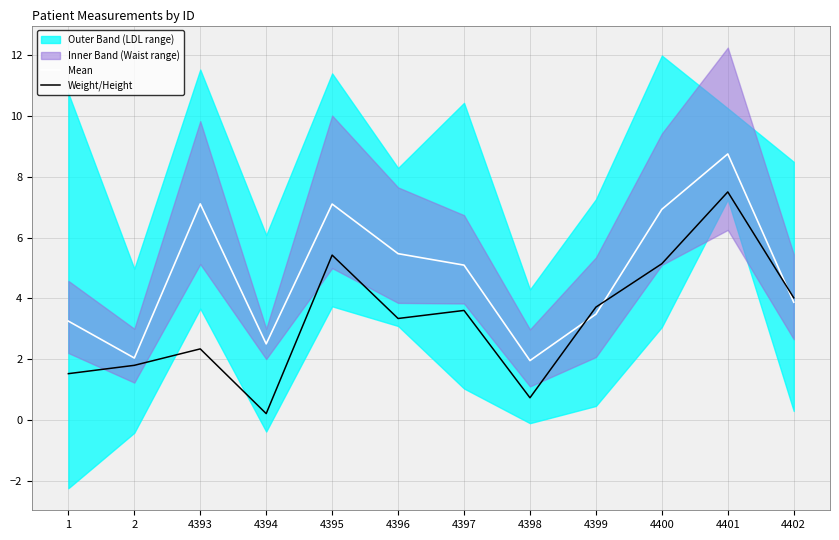

Rank the series by their average value, from highest to lowest.

Mean, Weight/Height